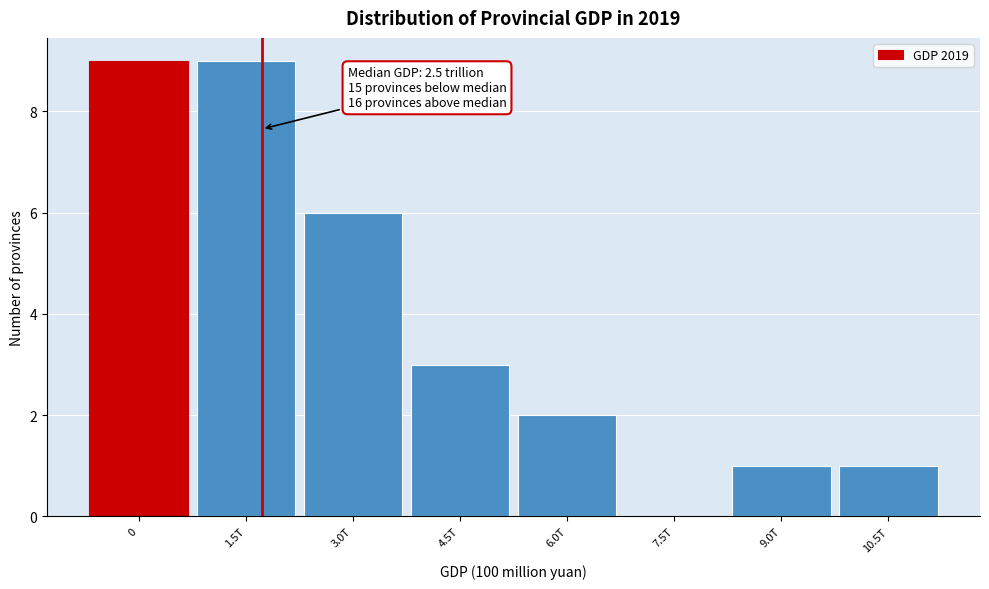

Reading right to left, transcribe all the data shown in this chart.

10.5T=1	9.0T=1	7.5T=0	6.0T=2	4.5T=3	3.0T=6	1.5T=9	0=9